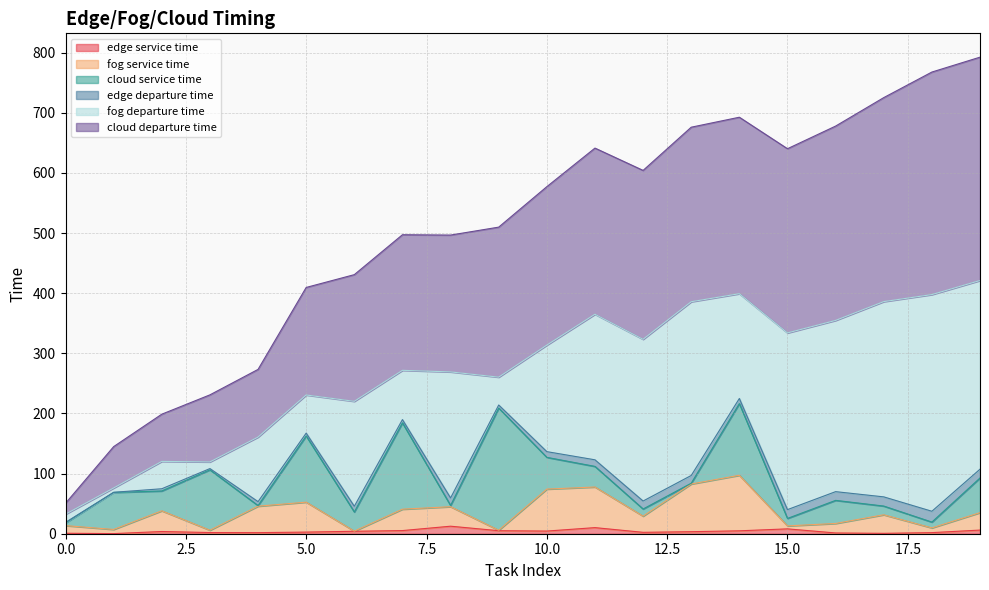

At which category is the sum across all series the highest?

19